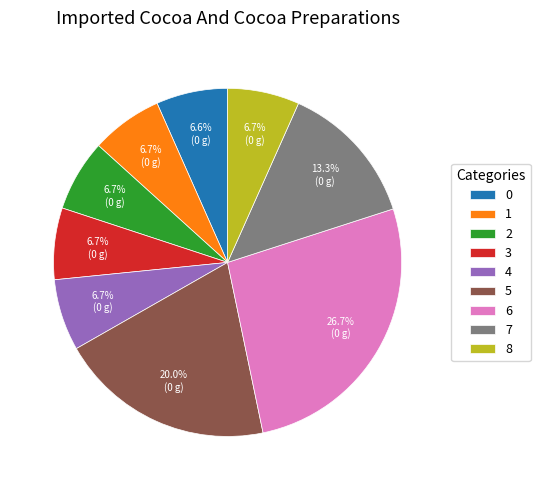

To the nearest percent, what percentage of the pie is 5?

20%